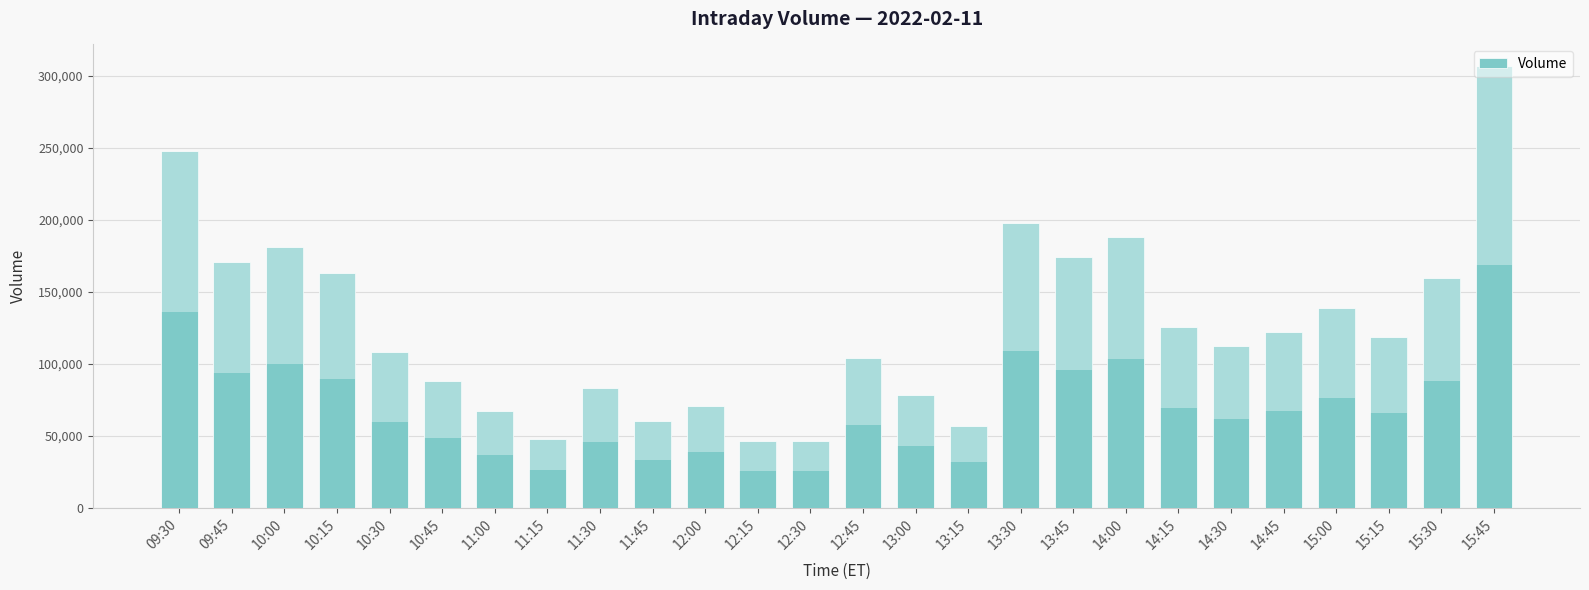

What is the maximum value shown in the chart?

306691